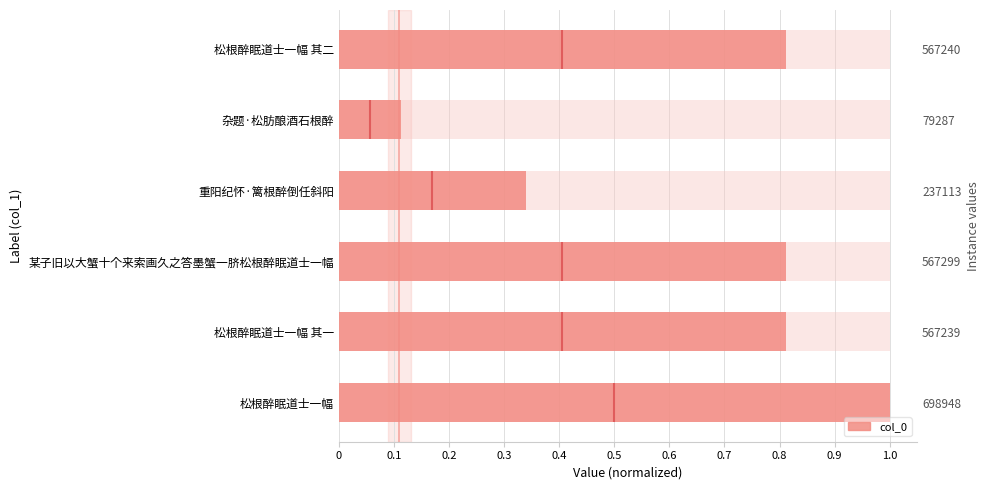

Does the chart contain any negative values?

No